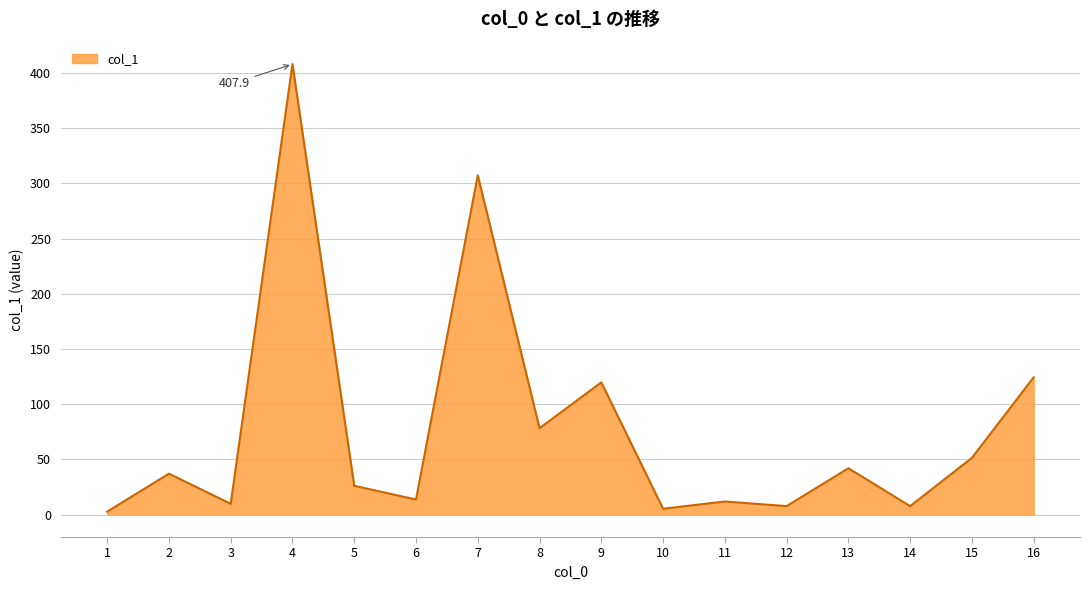

Reading right to left, extract all data points from this chart.

16=124.3	15=51.3	14=7.6	13=41.9	12=7.6	11=11.8	10=5.2	9=119.7	8=78.2	7=307.2	6=13.6	5=26.0	4=407.9	3=9.7	2=37.0	1=2.6